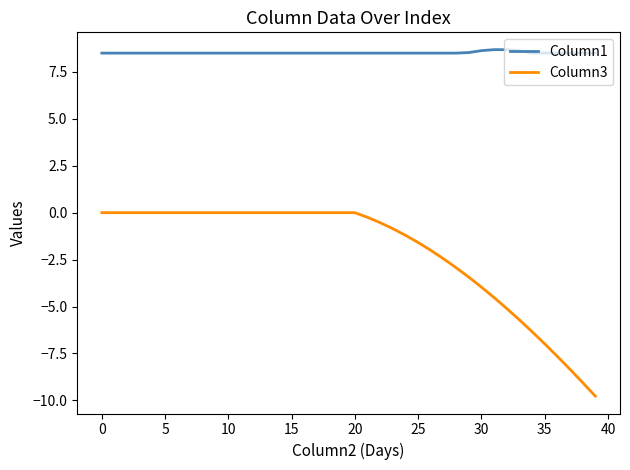

What is the maximum value for Column1?

8.7